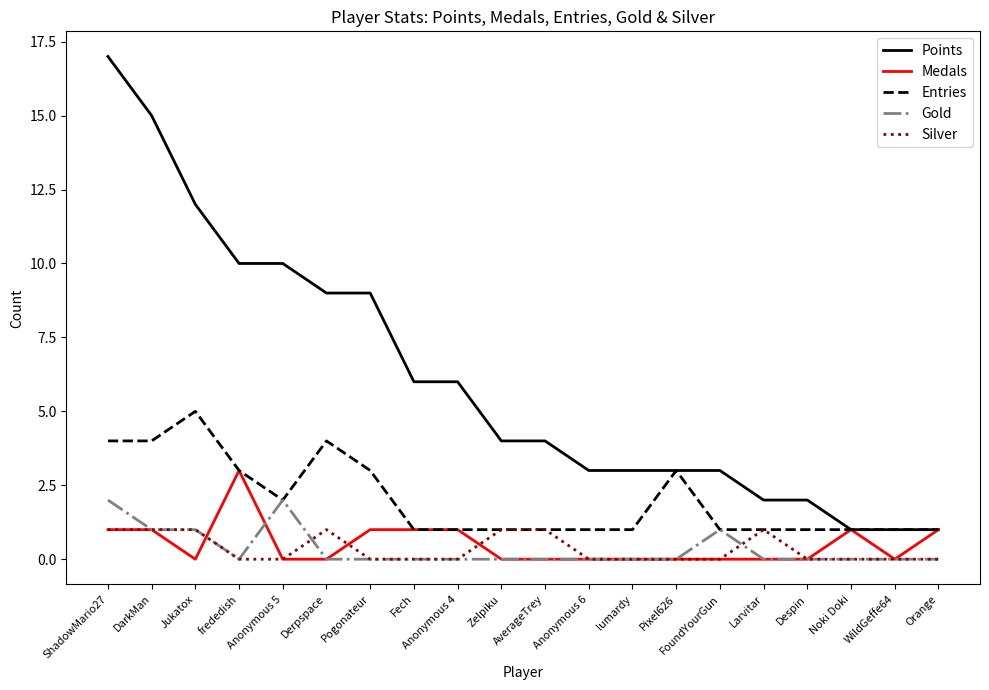

Reading left to right, list all the values displayed in this chart.

Points: ShadowMario27=17	DarkMan=15	Jukatox=12	frededish=10	Anonymous 5=10	Derpspace=9	Pogonateur=9	Fech=6	Anonymous 4=6	Zelpiku=4	AverageTrey=4	Anonymous 6=3	lumardy=3	Pixel626=3	FoundYourGun=3	Larvitar=2	Despin=2	Noki Doki=1	WildGeffe64=1	Orange=1
Medals: ShadowMario27=1	DarkMan=1	Jukatox=0	frededish=3	Anonymous 5=0	Derpspace=0	Pogonateur=1	Fech=1	Anonymous 4=1	Zelpiku=0	AverageTrey=0	Anonymous 6=0	lumardy=0	Pixel626=0	FoundYourGun=0	Larvitar=0	Despin=0	Noki Doki=1	WildGeffe64=0	Orange=1
Entries: ShadowMario27=4	DarkMan=4	Jukatox=5	frededish=3	Anonymous 5=2	Derpspace=4	Pogonateur=3	Fech=1	Anonymous 4=1	Zelpiku=1	AverageTrey=1	Anonymous 6=1	lumardy=1	Pixel626=3	FoundYourGun=1	Larvitar=1	Despin=1	Noki Doki=1	WildGeffe64=1	Orange=1
Gold: ShadowMario27=2	DarkMan=1	Jukatox=1	frededish=0	Anonymous 5=2	Derpspace=0	Pogonateur=0	Fech=0	Anonymous 4=0	Zelpiku=0	AverageTrey=0	Anonymous 6=0	lumardy=0	Pixel626=0	FoundYourGun=1	Larvitar=0	Despin=0	Noki Doki=0	WildGeffe64=0	Orange=0
Silver: ShadowMario27=1	DarkMan=1	Jukatox=1	frededish=0	Anonymous 5=0	Derpspace=1	Pogonateur=0	Fech=0	Anonymous 4=0	Zelpiku=1	AverageTrey=1	Anonymous 6=0	lumardy=0	Pixel626=0	FoundYourGun=0	Larvitar=1	Despin=0	Noki Doki=0	WildGeffe64=0	Orange=0